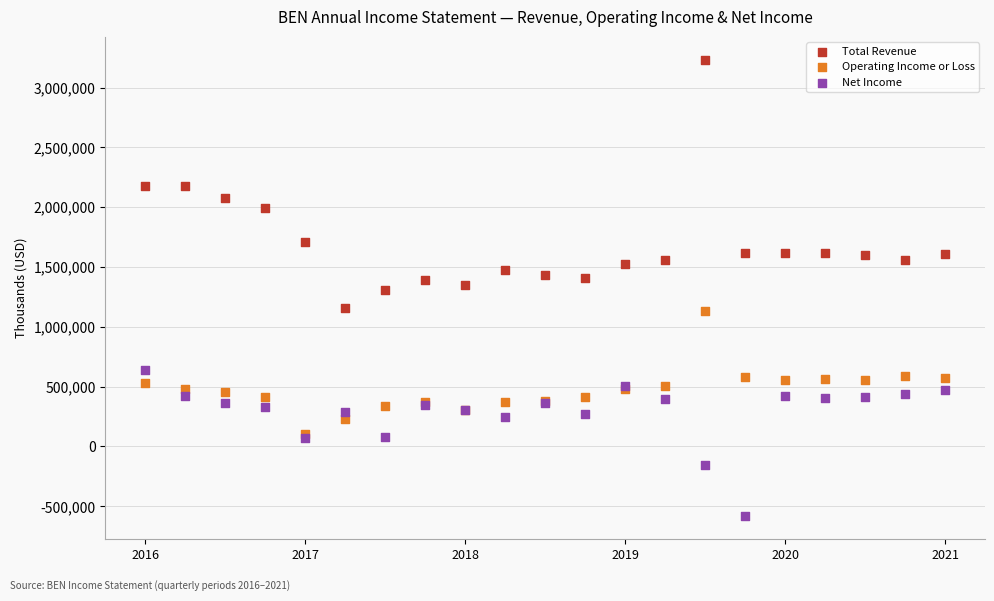

Which series reaches the maximum Y coordinate?

Total Revenue